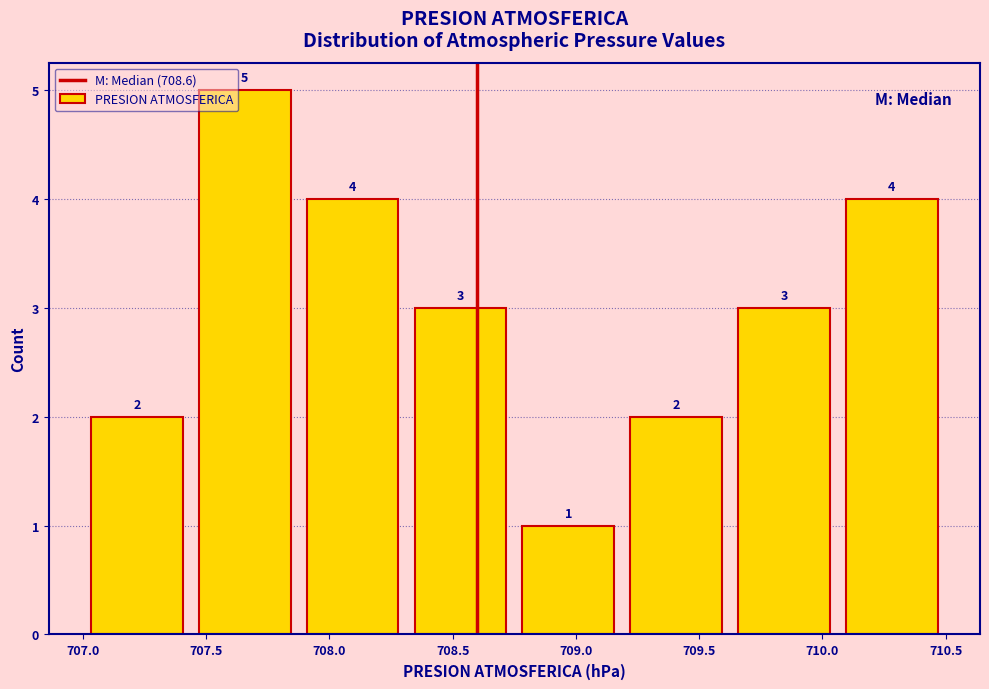

Reading left to right, list every bar in this chart as the range it spans on the x-axis followed by its height. The bar edges are not printed on the chart, so give them approximately, as read against the axis.

707.00 to 707.45: 2
707.45 to 707.90: 5
707.90 to 708.30: 4
708.30 to 708.75: 3
708.75 to 709.20: 1
709.20 to 709.65: 2
709.65 to 710.05: 3
710.05 to 710.50: 4